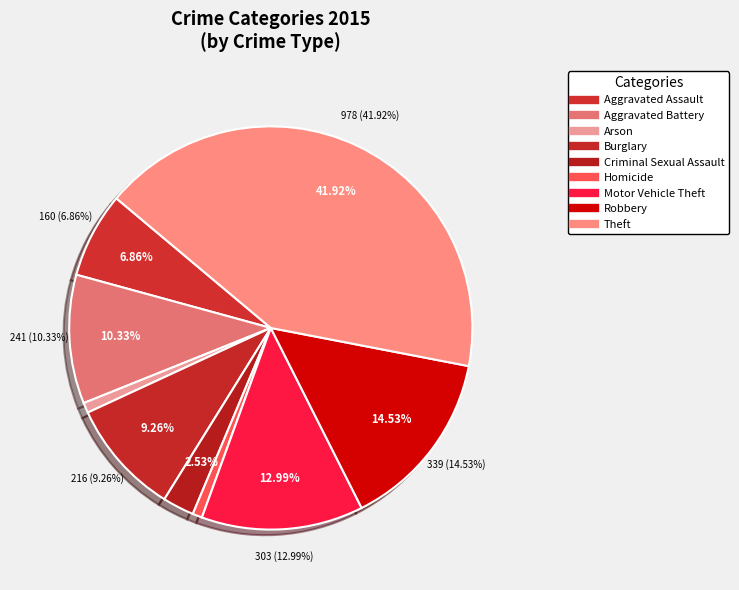

To the nearest percent, what is the difference between the Aggravated Battery and Motor Vehicle Theft slice percentages?

3%